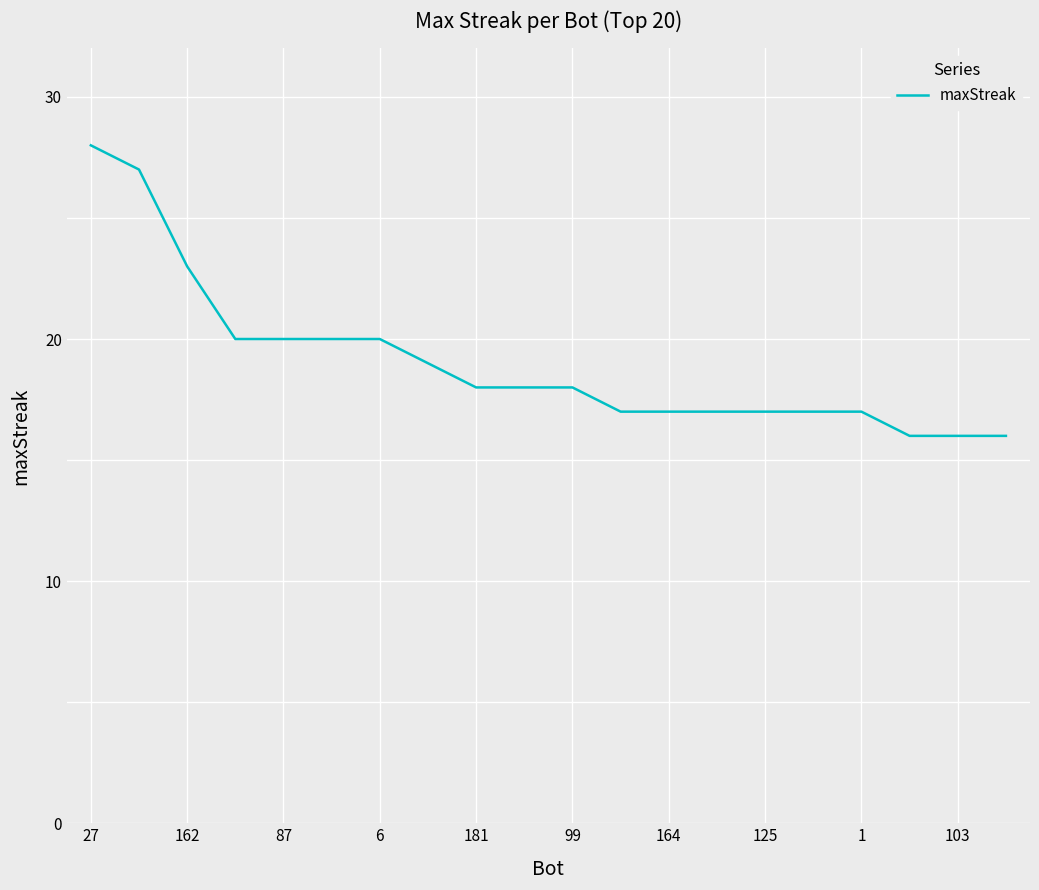

What is the maximum value shown in the chart?

28